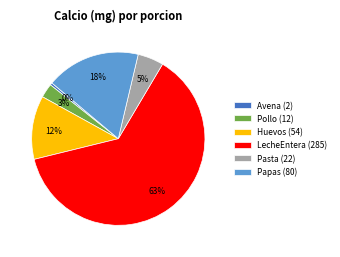

To the nearest percent, what percentage of the pie is Huevos?

12%